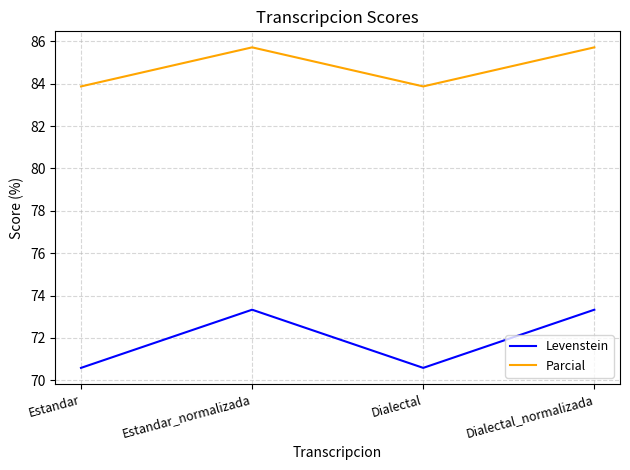

What is the total value across all series at Dialectal?

154.5